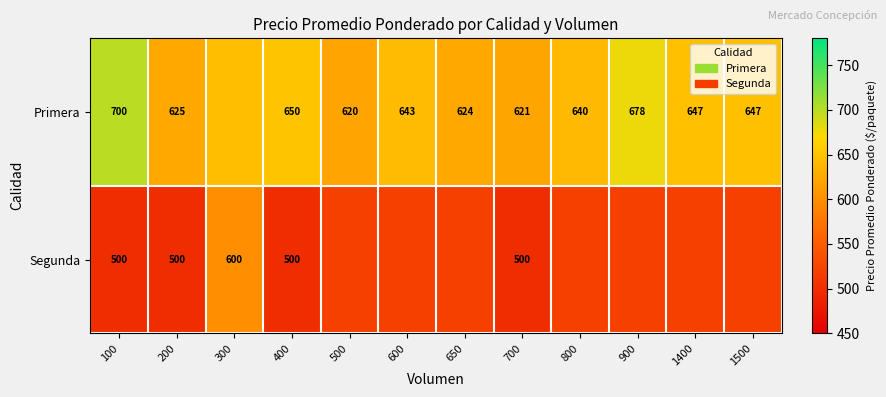

What is the spread (max minus min) of values at 100?

200